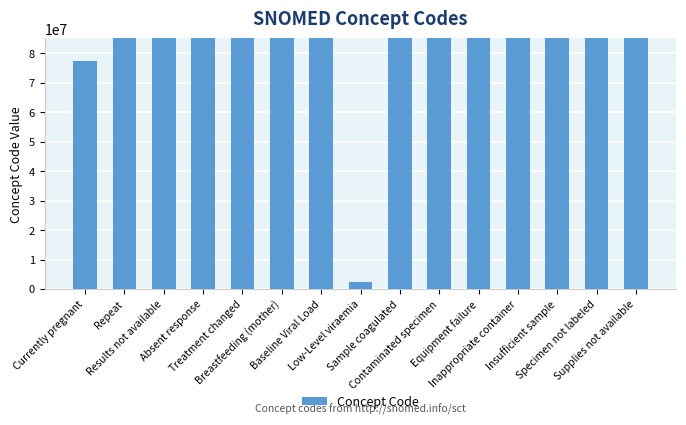

How many bars are there in total?

15